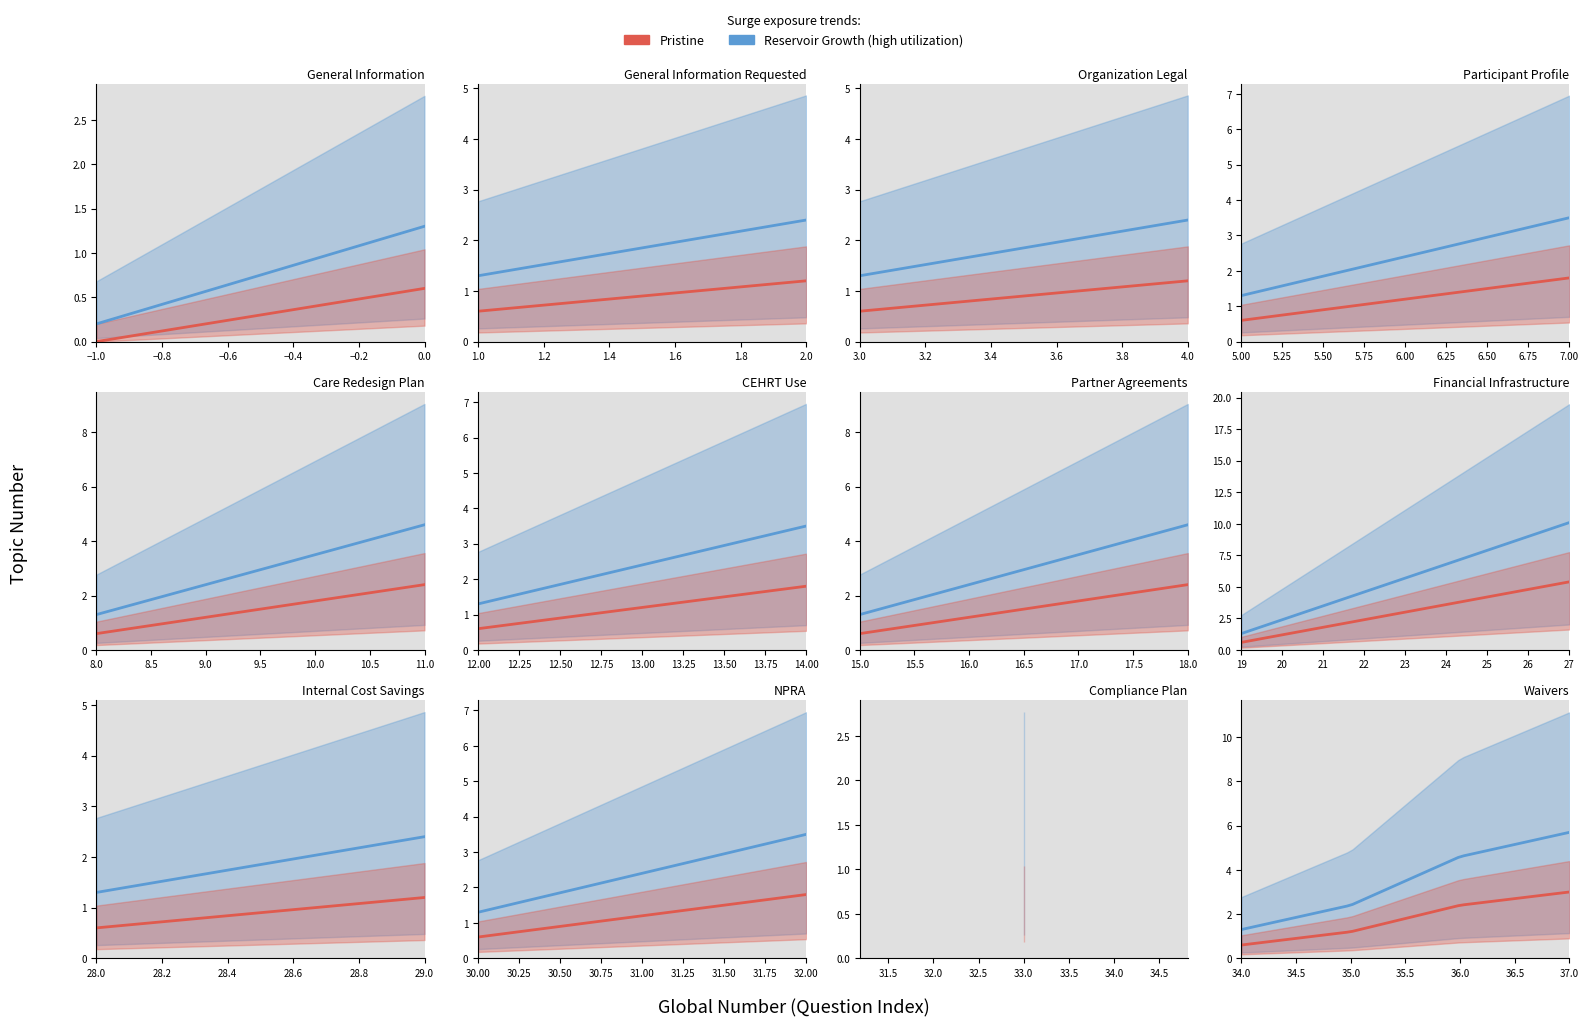

How many values are between 1 and 4?

31